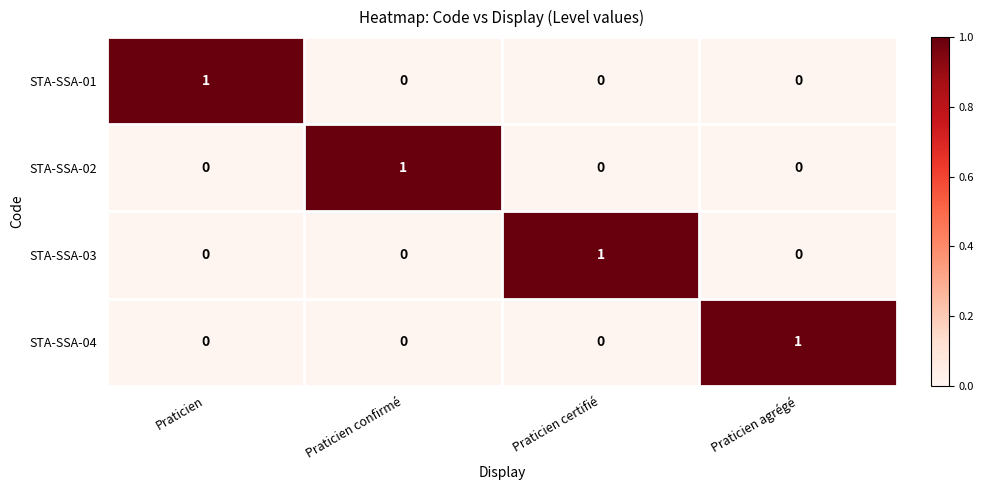

At how many categories does at least one series exceed 0?

4